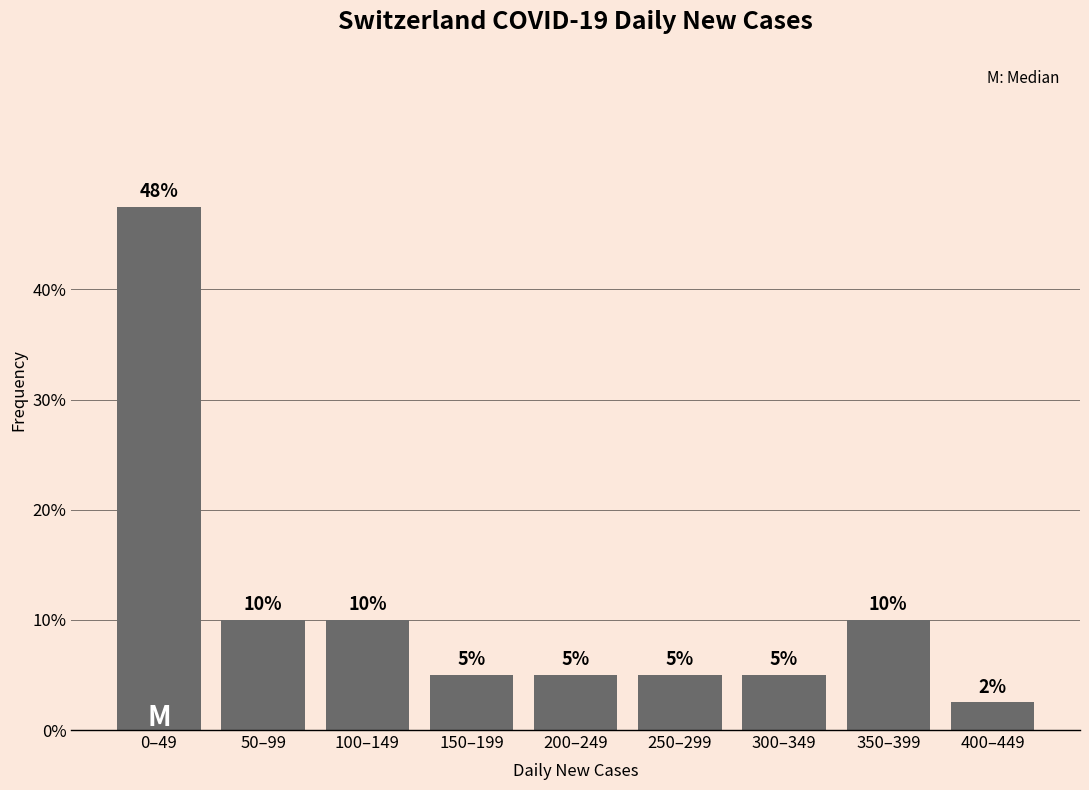

What is the value of the 2nd bar from the left?

10.0